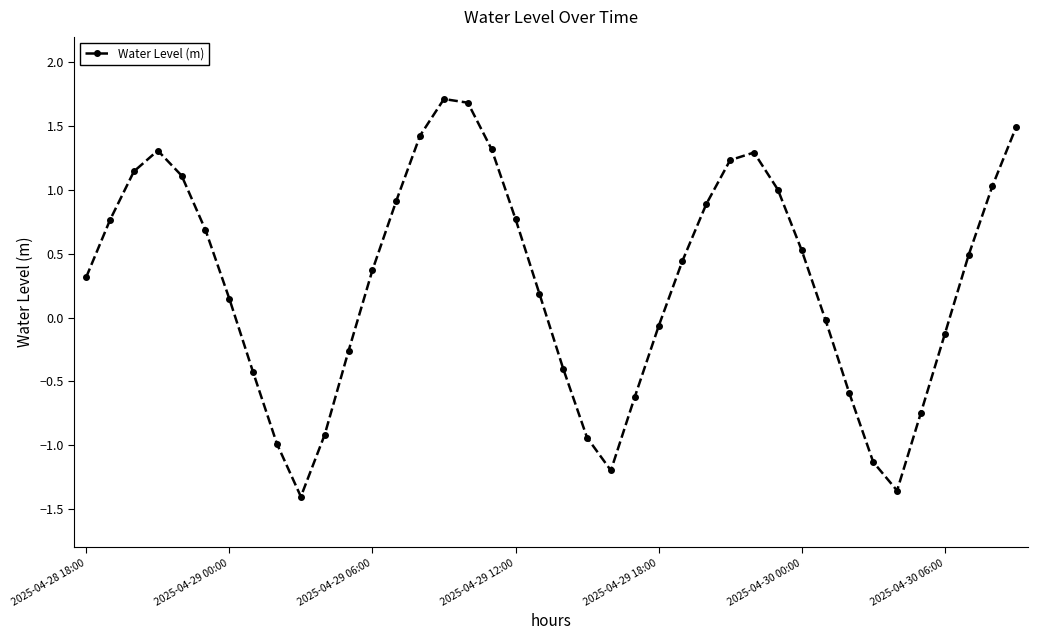

What is the value of the 14th point from the left?

0.9